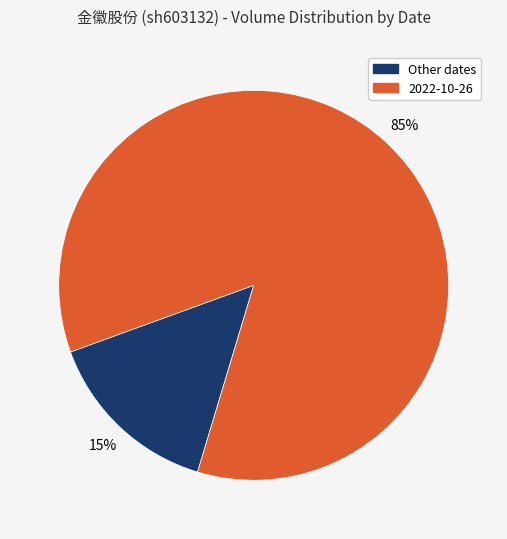

How many segments does this pie chart have?

2